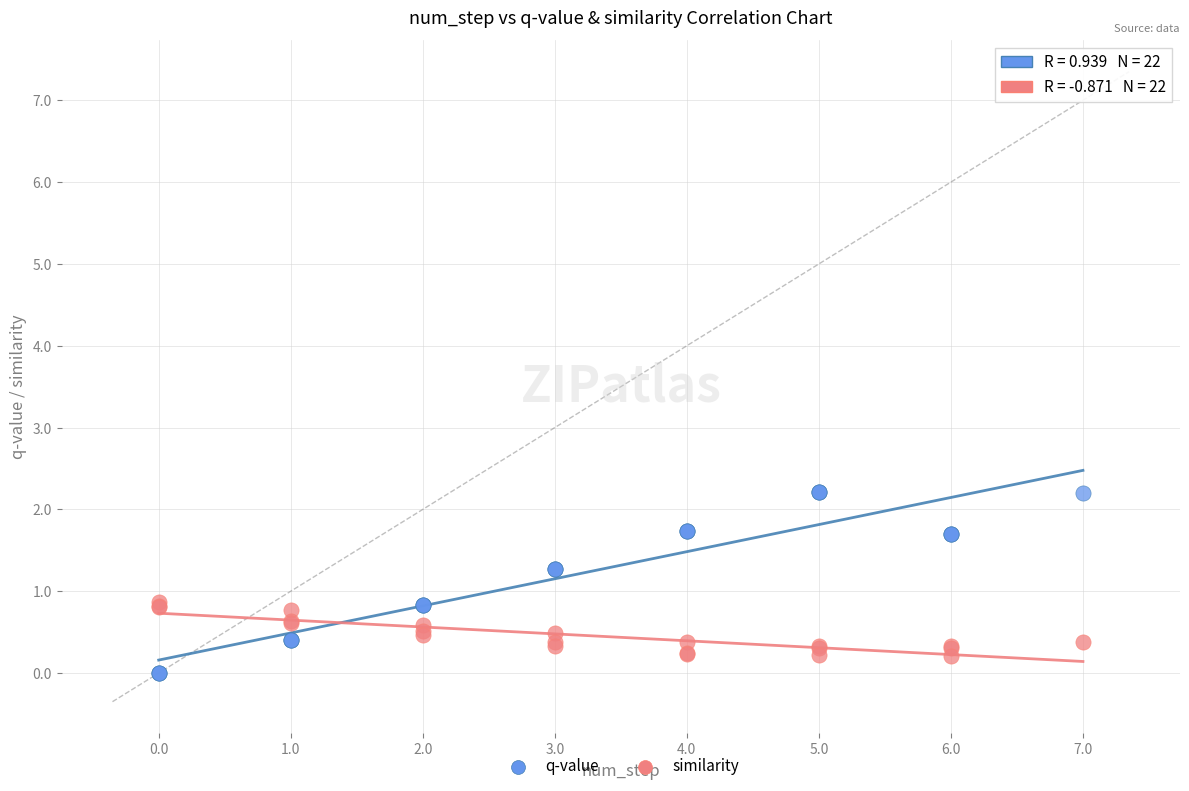

Which series has the largest Y range (max minus min)?

q-value